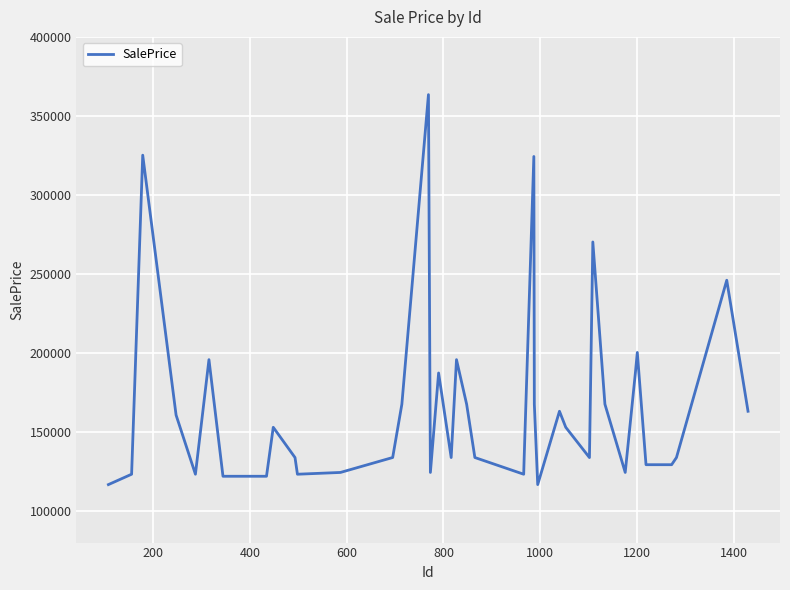

What is the difference between the maximum and minimum values?

246771.2